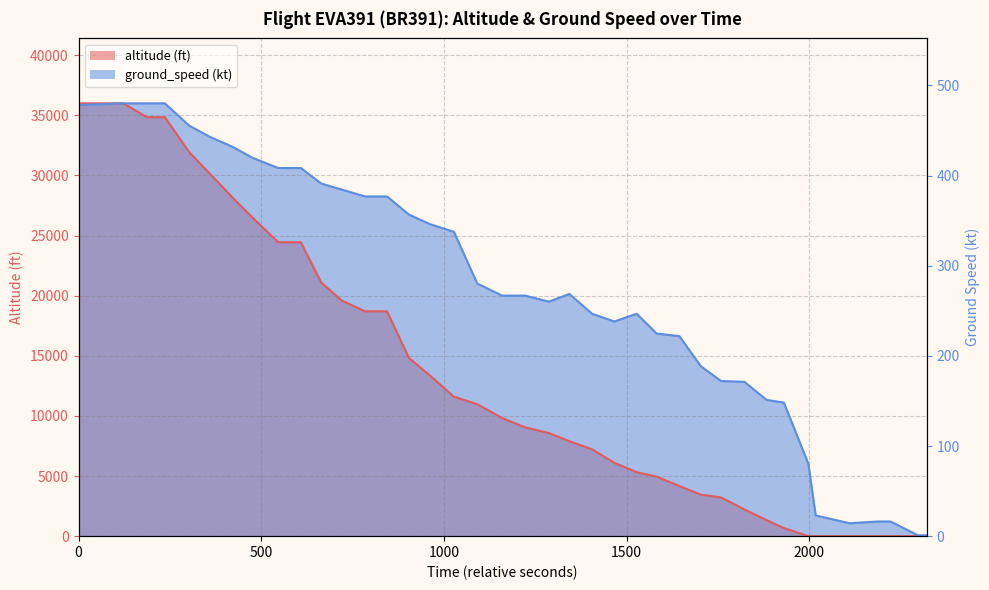

True or false: ground_speed and altitude intersect in this chart.

False